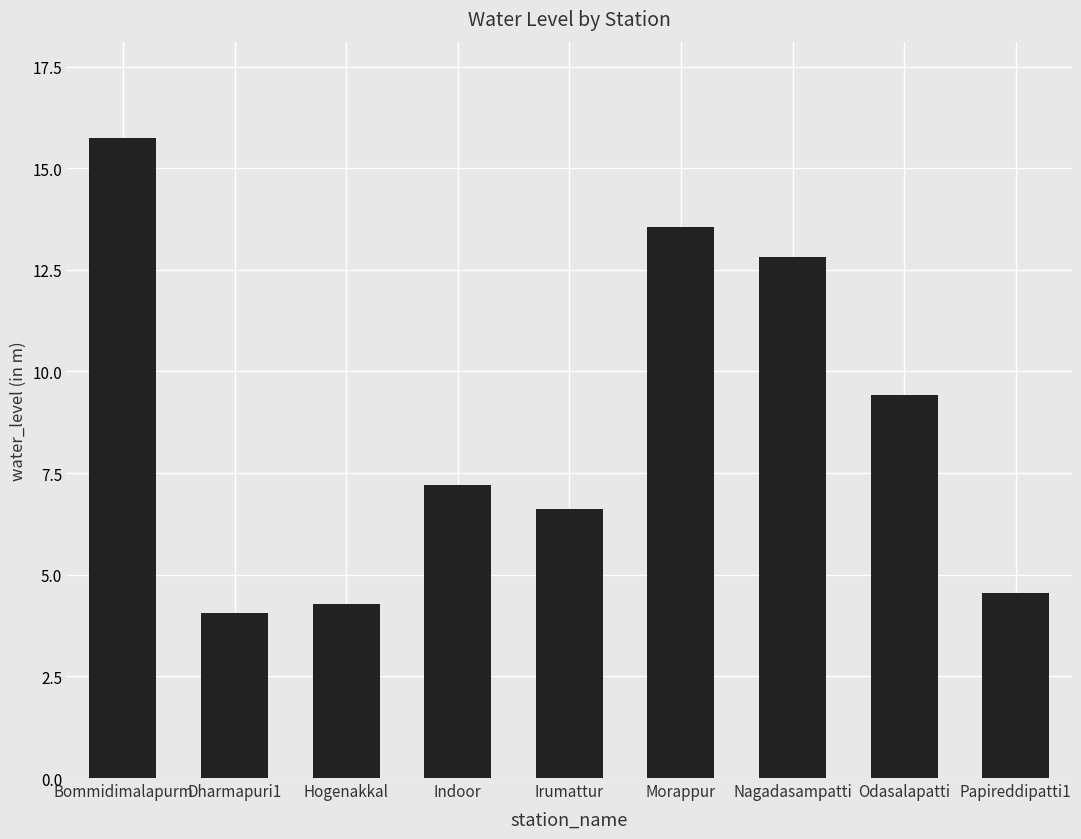

The value at Odasalapatti is 3.7. True or false?

False